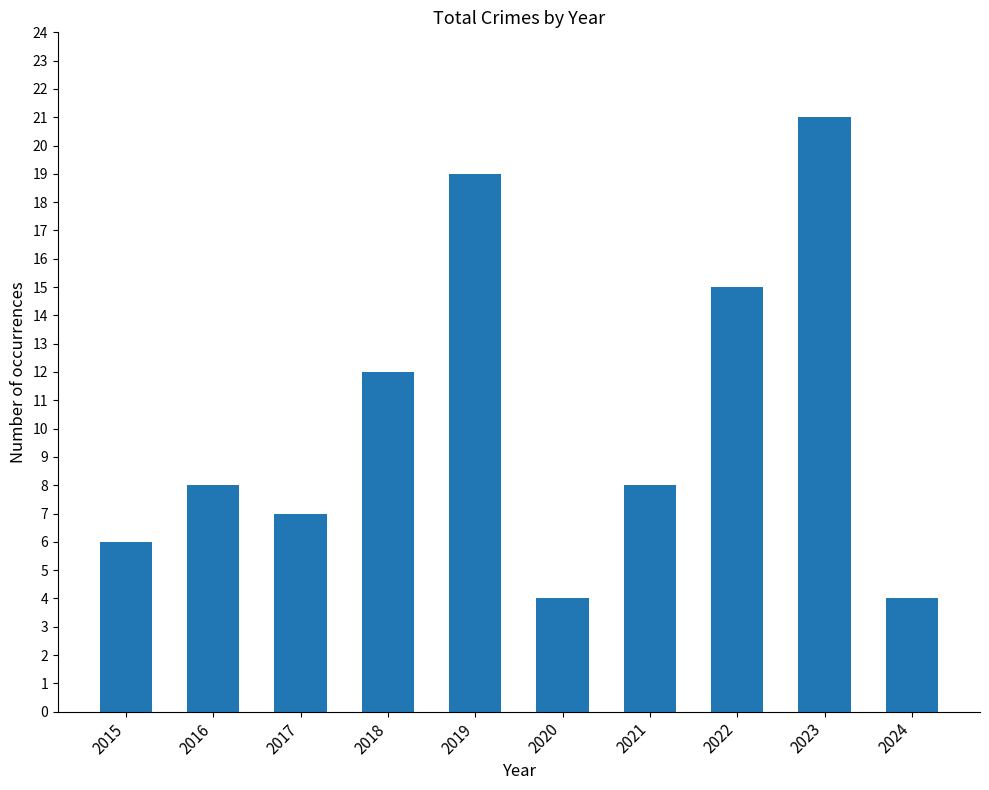

What is the change in value from 2023 to 2024?

-17